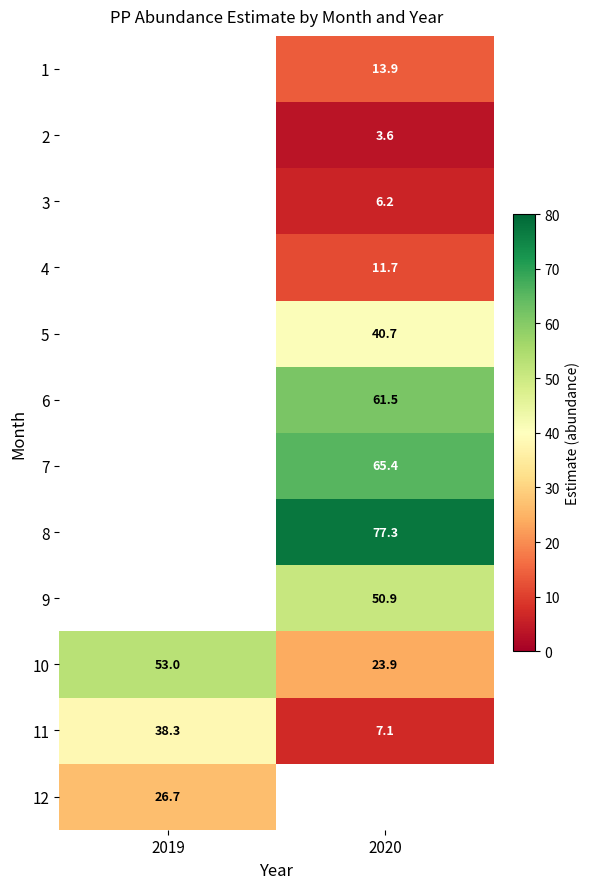

Which series has the widest spread of values?

11